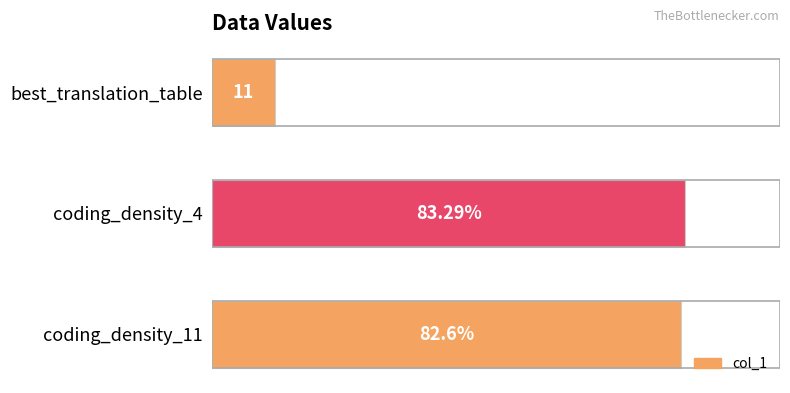

Which label corresponds to the smallest value in the chart?

best_translation_table